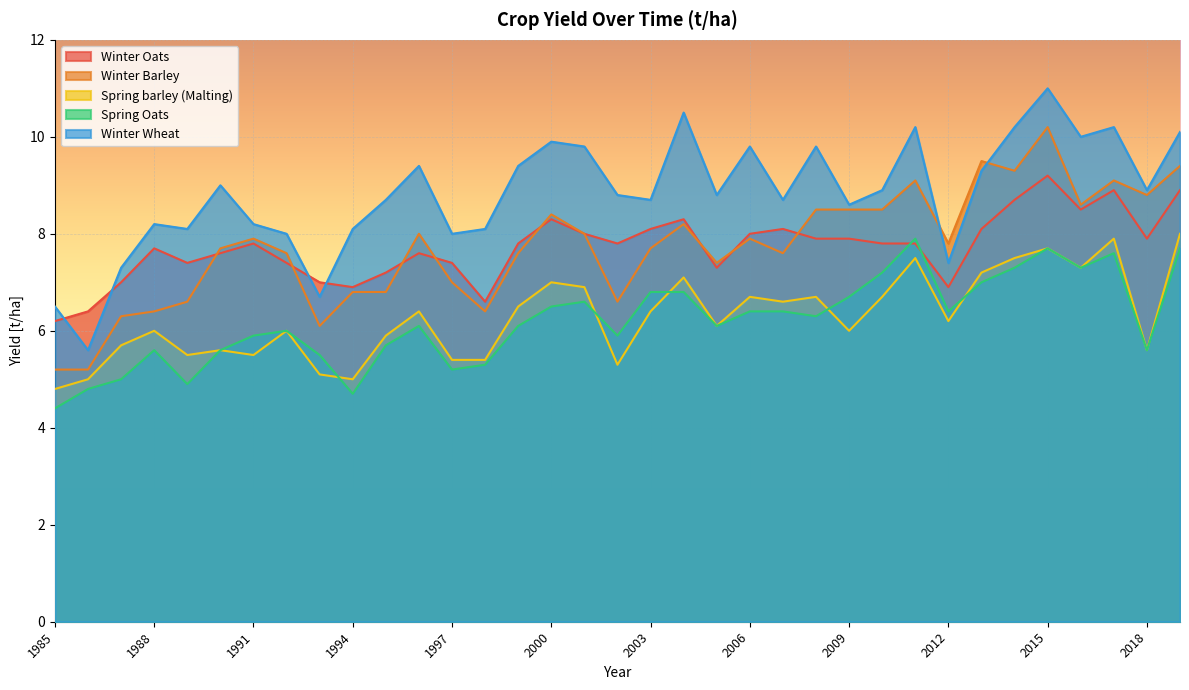

Which category has the highest value in the Winter Barley series?

2015